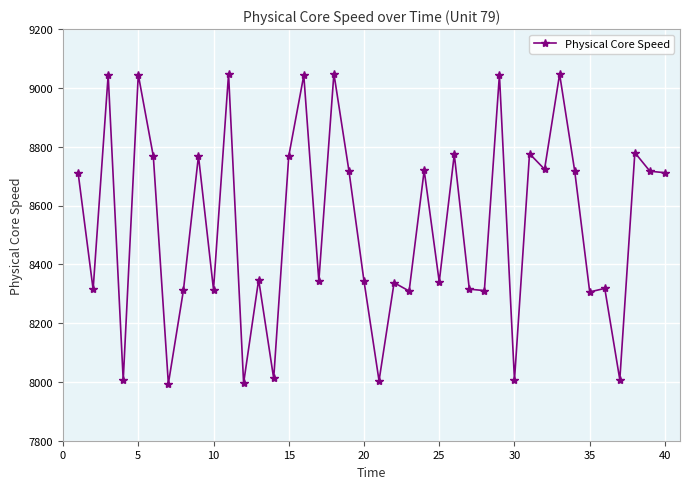

What is the minimum value shown in the chart?

7993.9